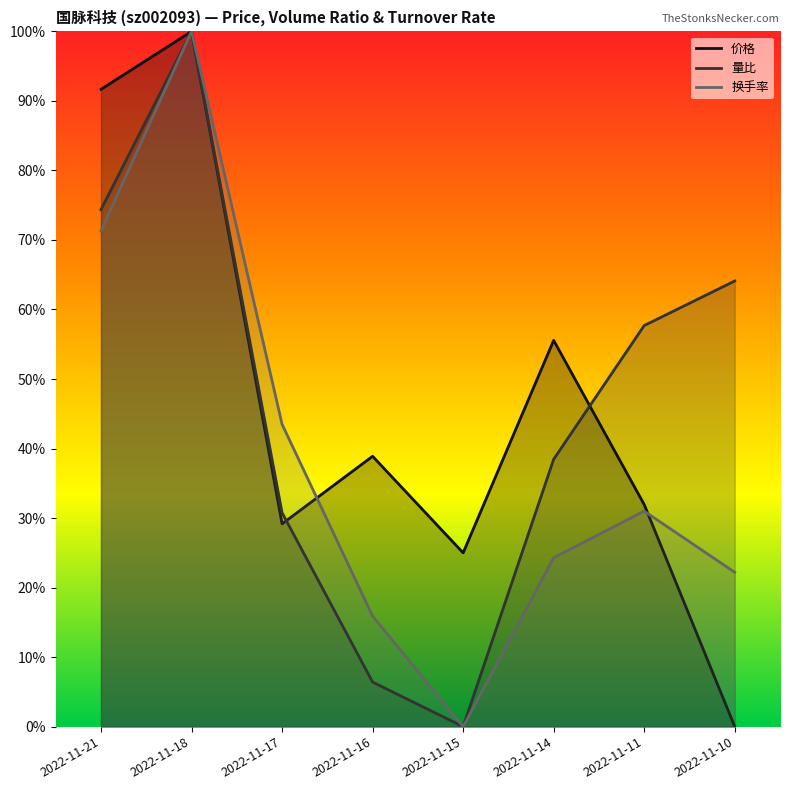

Count the 换手率 values in the range 0 to 1.

8